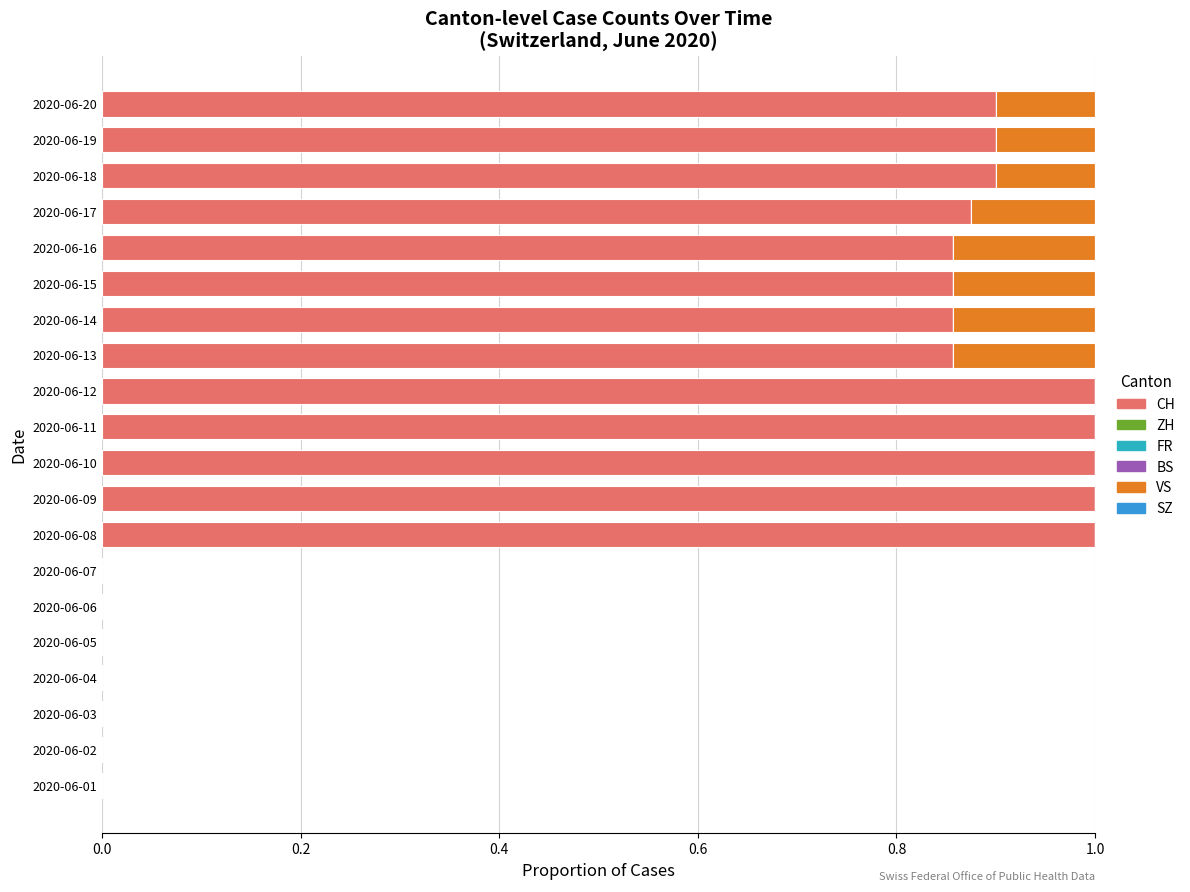

Count the number of categories in the chart.

20